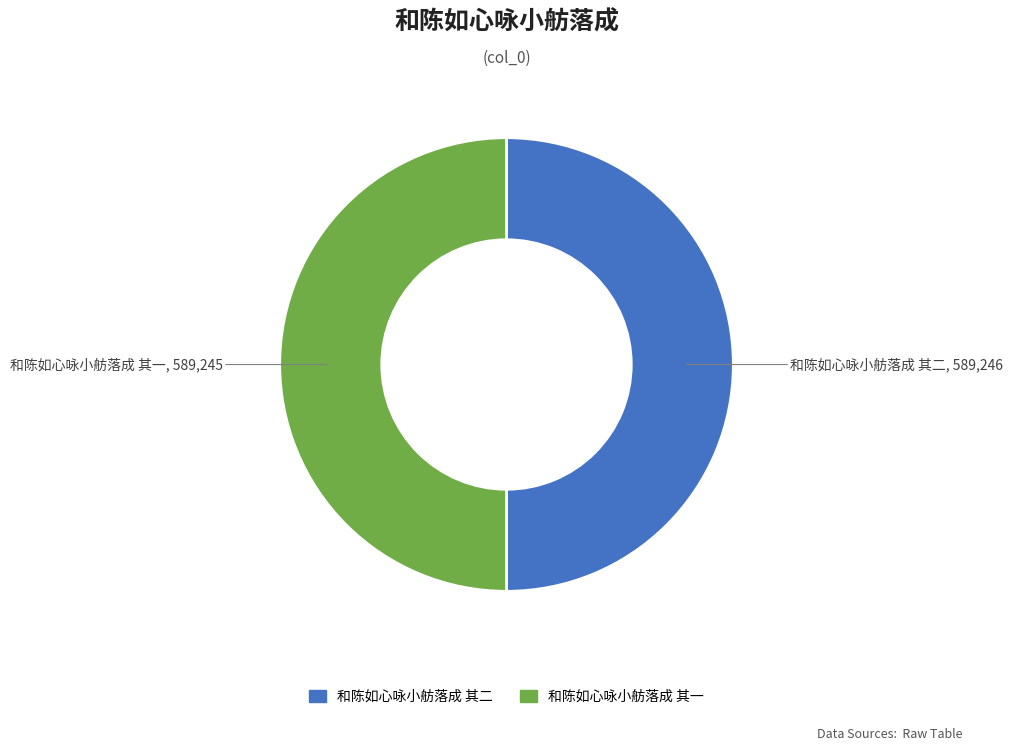

Is the sum of 和陈如心咏小舫落成 其二 and 和陈如心咏小舫落成 其一 greater than half?

Yes